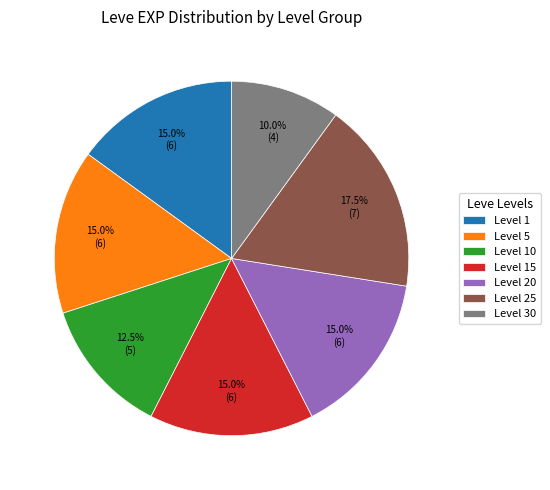

To the nearest percent, what is the difference between the Level 5 and Level 15 slice percentages?

0%